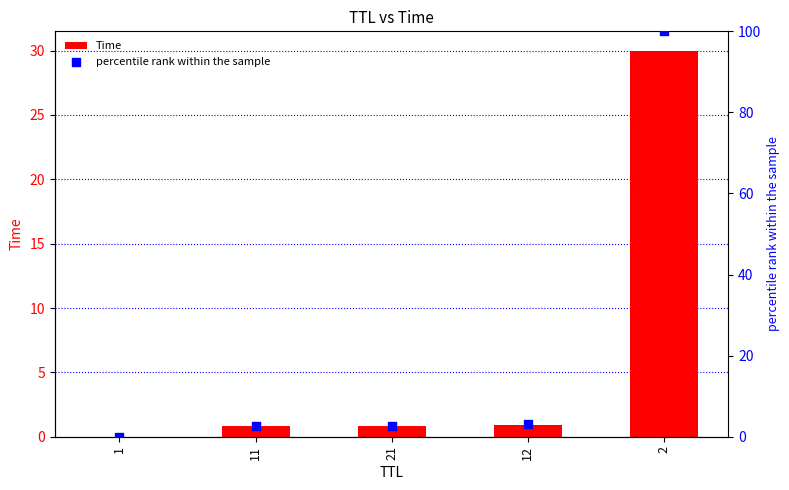

Which series reaches the minimum Y coordinate?

Time